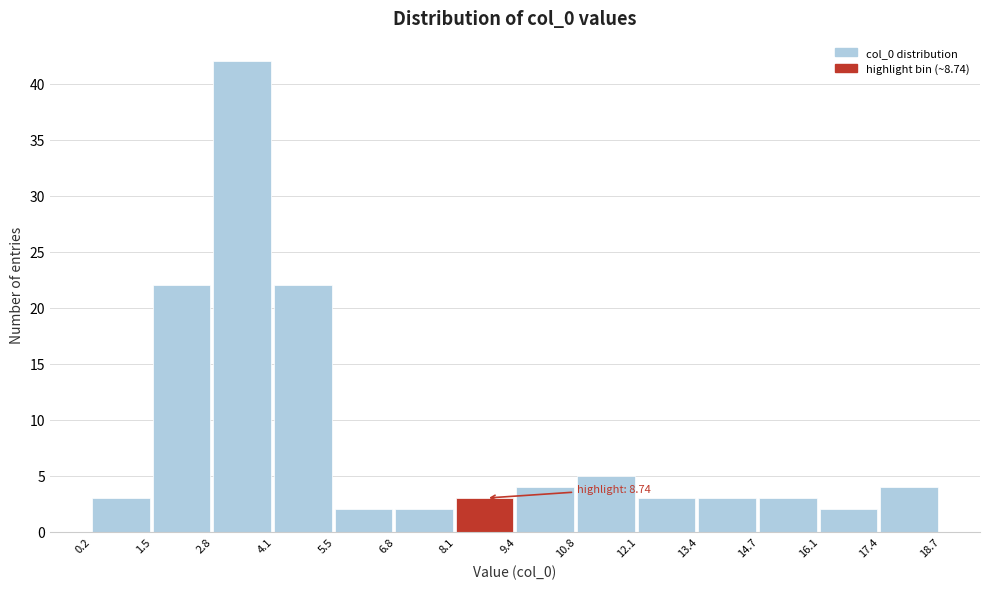

Which range on the x-axis has the tallest bar?

2.8 to 4.1